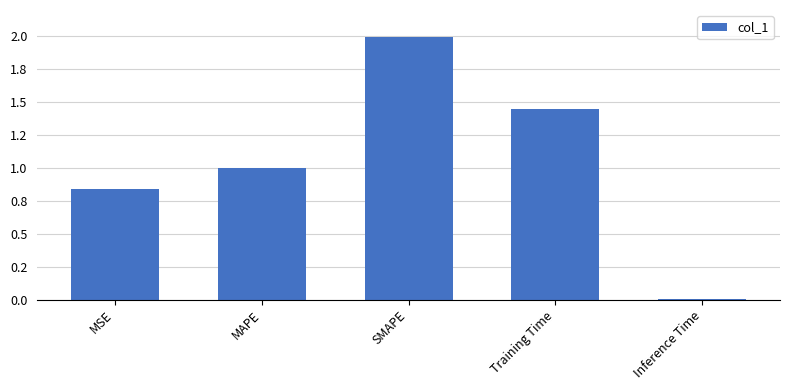

How many data points does each series have?

5